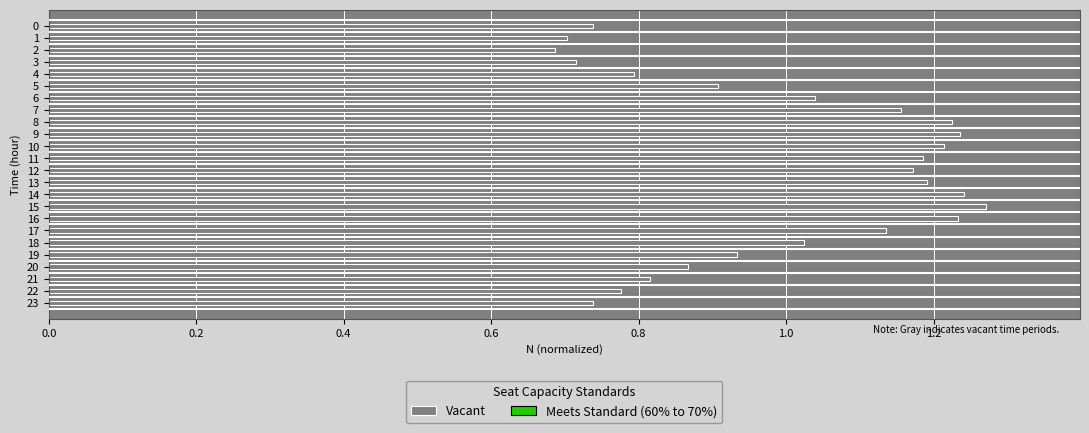

What is the difference between the values at 0 and 15?

0.5